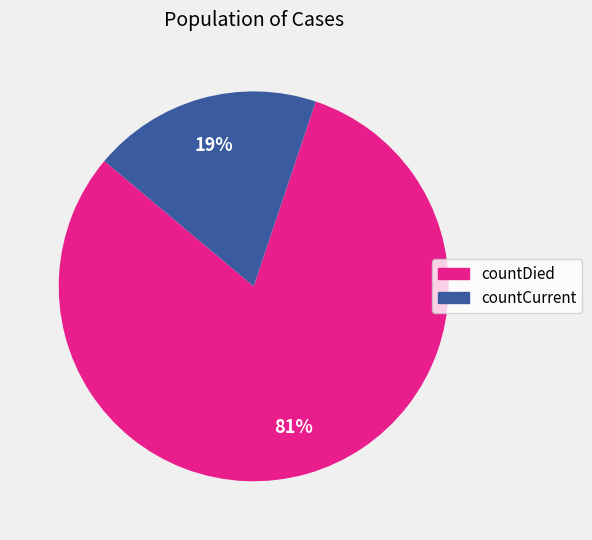

Is there any slice that represents more than half of the pie?

Yes